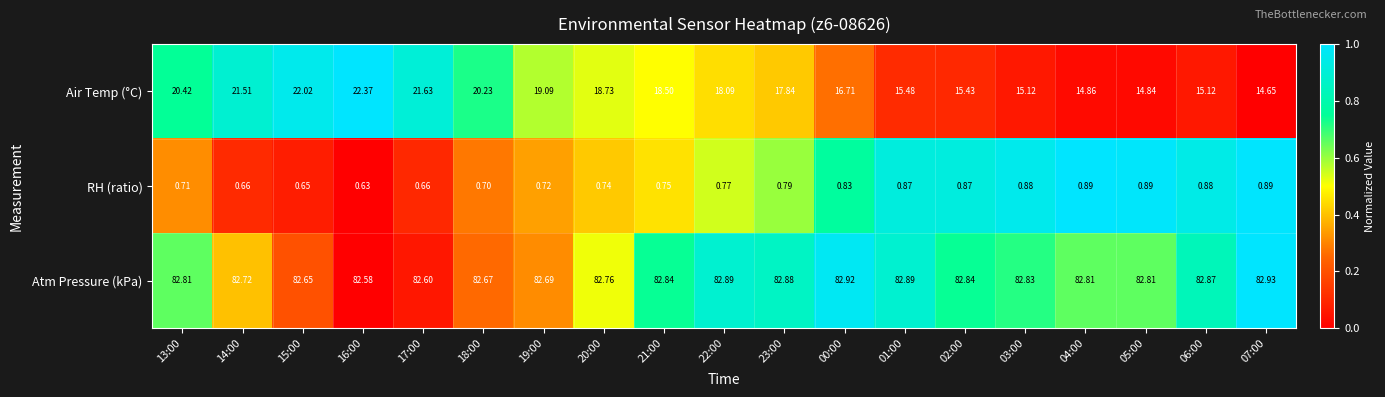

Which series changed the most between 20:00 and 07:00?

Air Temp (°C)